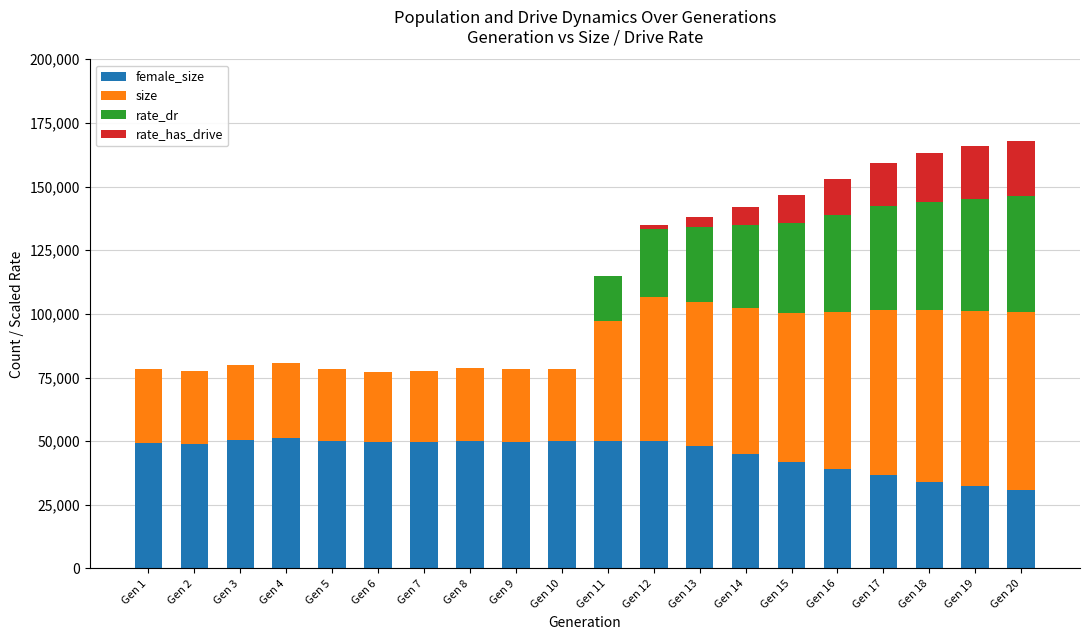

How many data points does each series have?

20